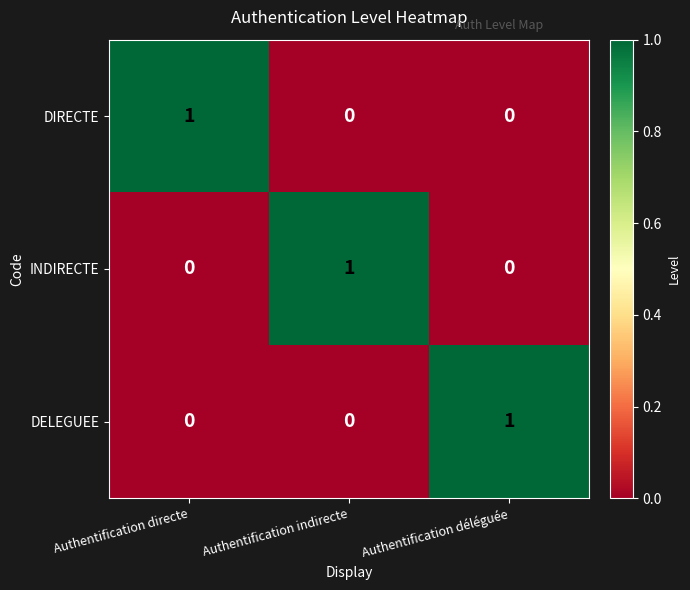

True or false: DIRECTE has a value of -1 at Authentification indirecte.

False